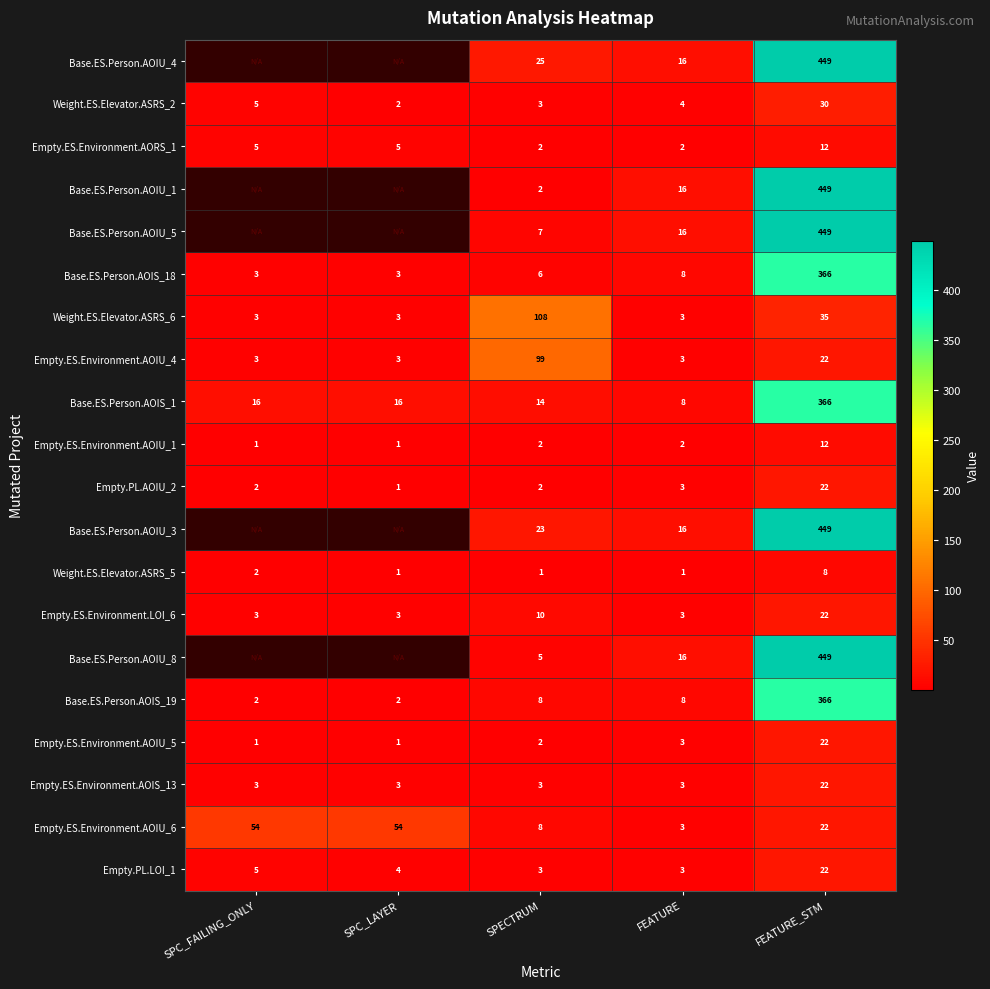

Which series changed the most between SPECTRUM and FEATURE?

Weight.ES.Elevator.ASRS_6